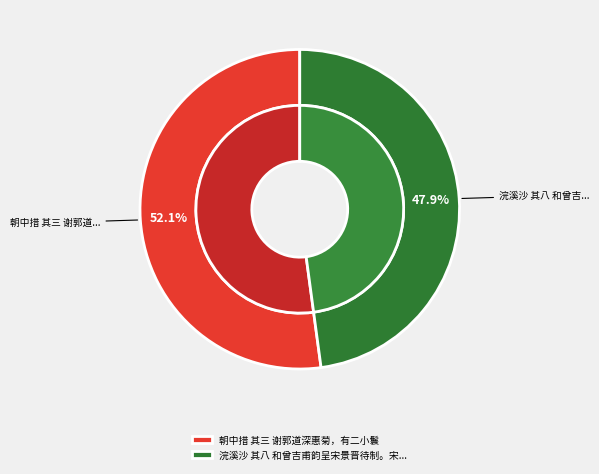

What portion of the pie excludes 朝中措 其三 谢郭道深惠菊，有二小鬟?

47.9%